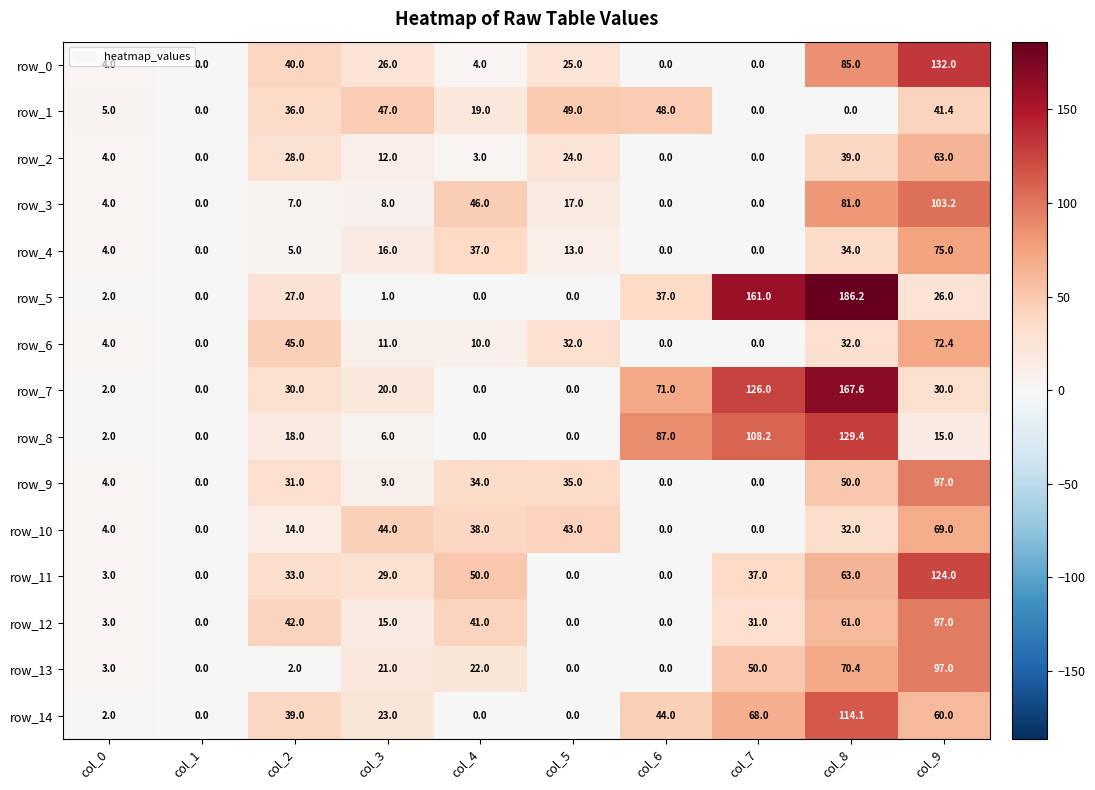

At how many categories does at least one series exceed 113?

3